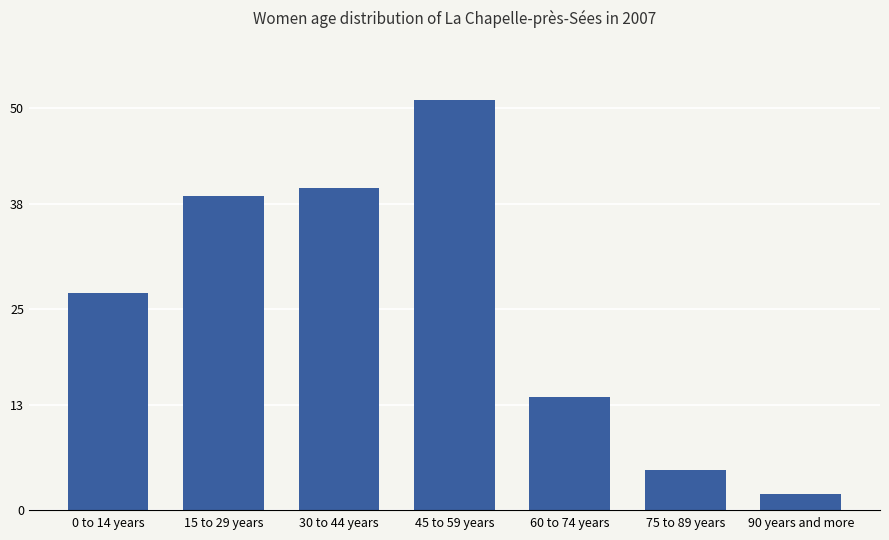

Between 45 to 59 years and 30 to 44 years, which is larger?

45 to 59 years